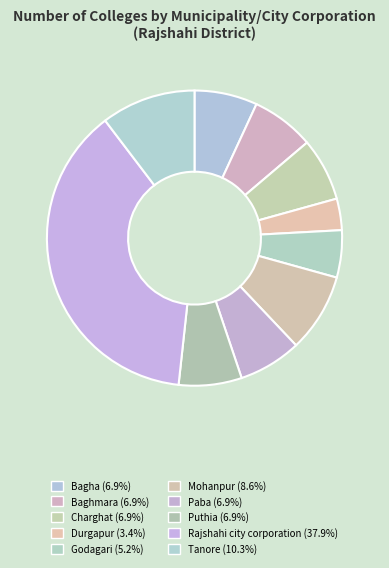

How many segments does this pie chart have?

10